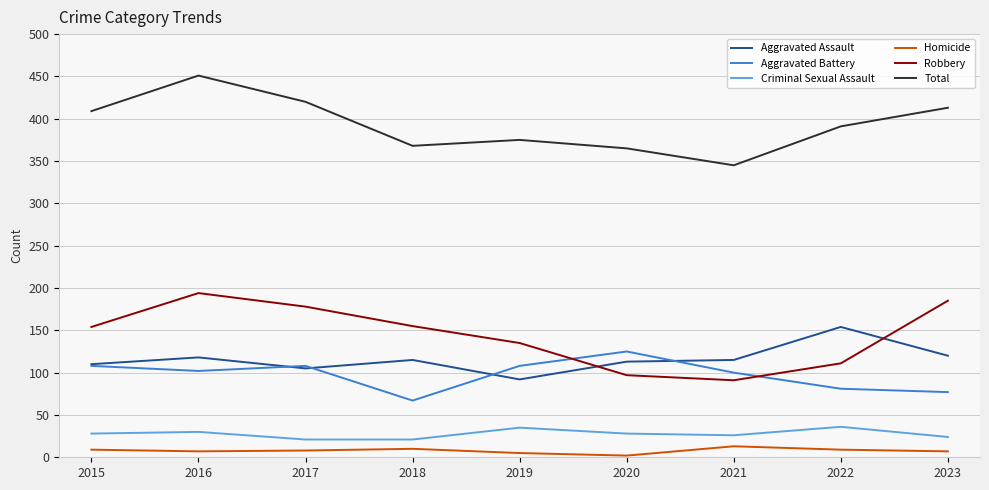

Which series has the largest total across all categories?

Total